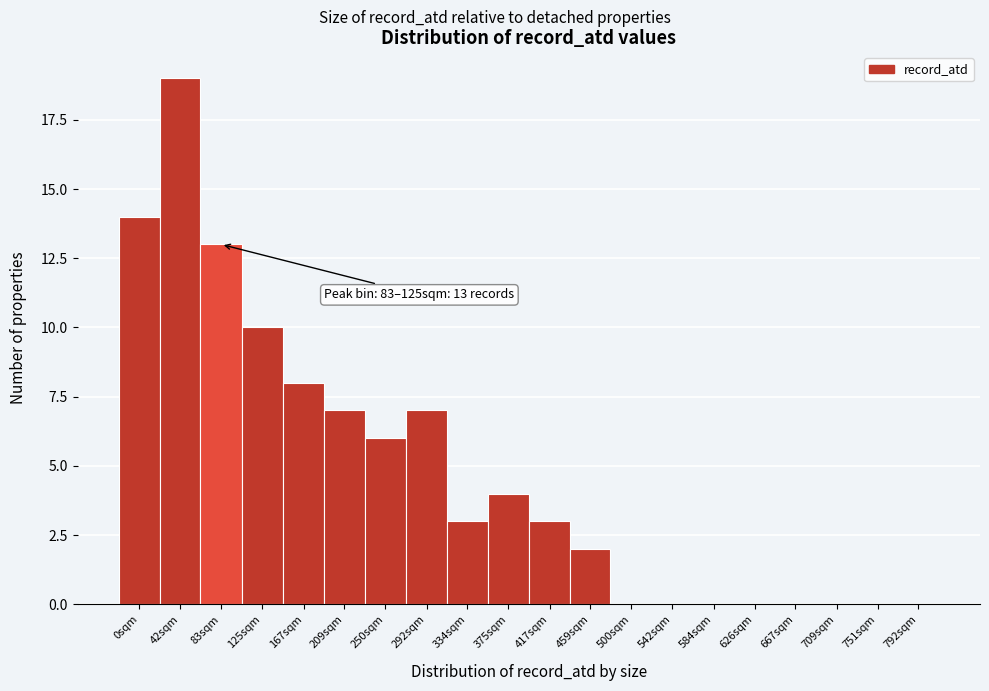

Reading right to left, extract all data points from this chart.

792sqm=0	751sqm=0	709sqm=0	667sqm=0	626sqm=0	584sqm=0	542sqm=0	500sqm=0	459sqm=2	417sqm=3	375sqm=4	334sqm=3	292sqm=7	250sqm=6	209sqm=7	167sqm=8	125sqm=10	83sqm=13	42sqm=19	0sqm=14